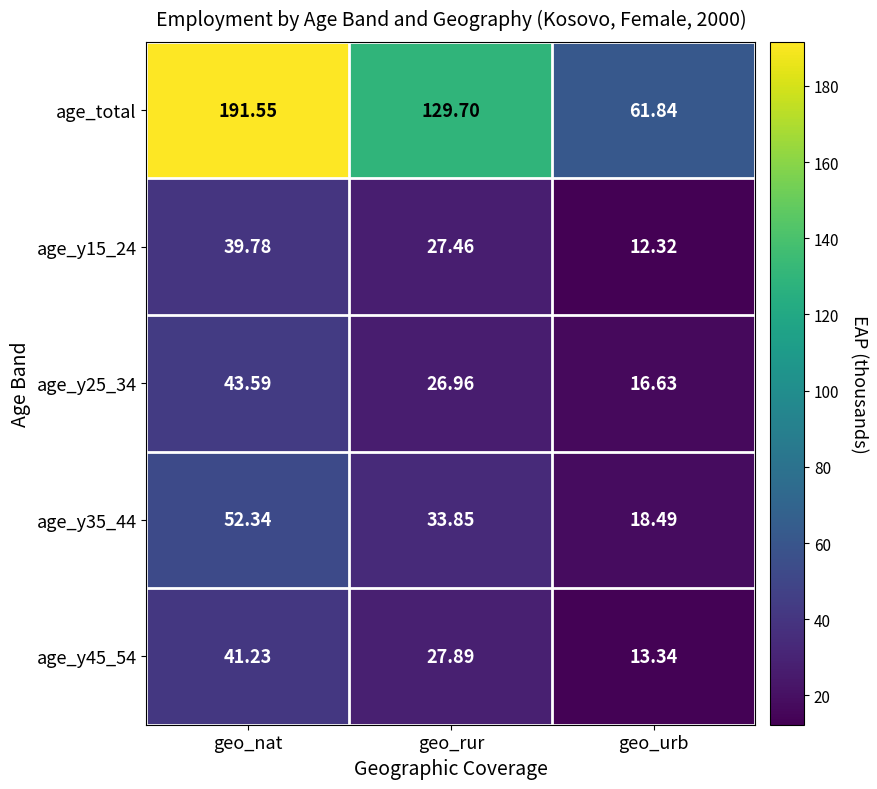

Which category has the lowest value in the age_y15_24 series?

geo_urb